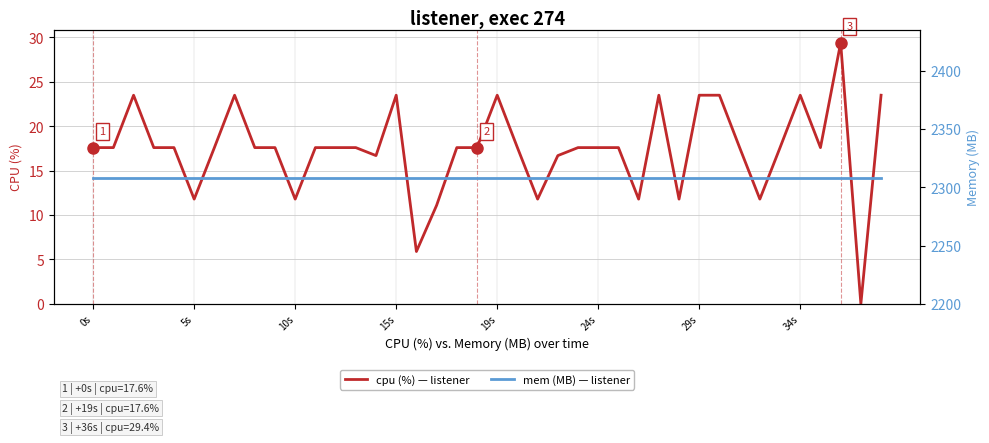

Which series has the widest spread of values?

cpu (%) — listener